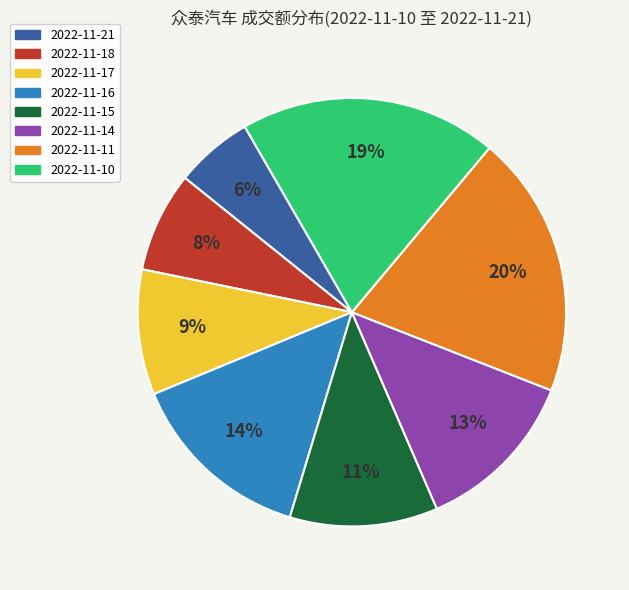

Combined, do 2022-11-21 and 2022-11-11 account for over 50%?

No